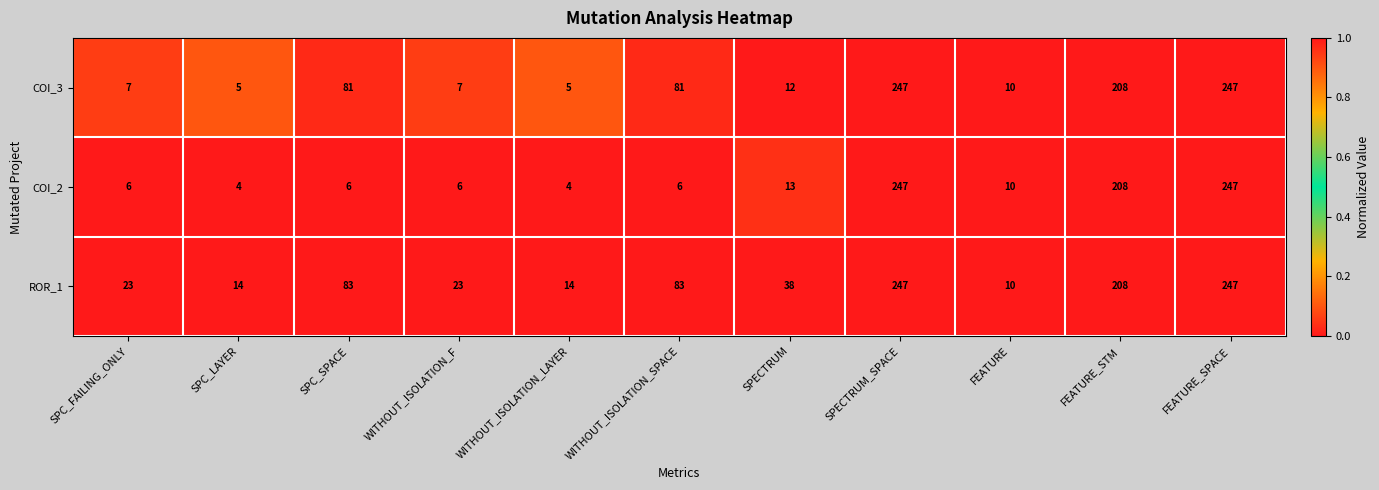

What is the approximate value of ROR_1 at SPC_FAILING_ONLY?

23